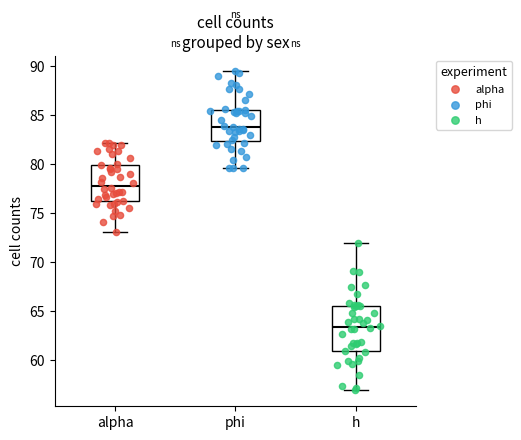

Reading left to right, transcribe this box plot: for each box, give where its median line is, the range the box spans, and where its two whiskers end, as read against the y-axis. The values are not printed on the chart, so give them approximately, as read against the axis.

alpha: median 78.0, box 76.0 to 80.0, whiskers 73.0 to 82.0
phi: median 84.0, box 82.5 to 85.5, whiskers 79.5 to 89.5
h: median 63.5, box 61.0 to 65.5, whiskers 57.0 to 72.0